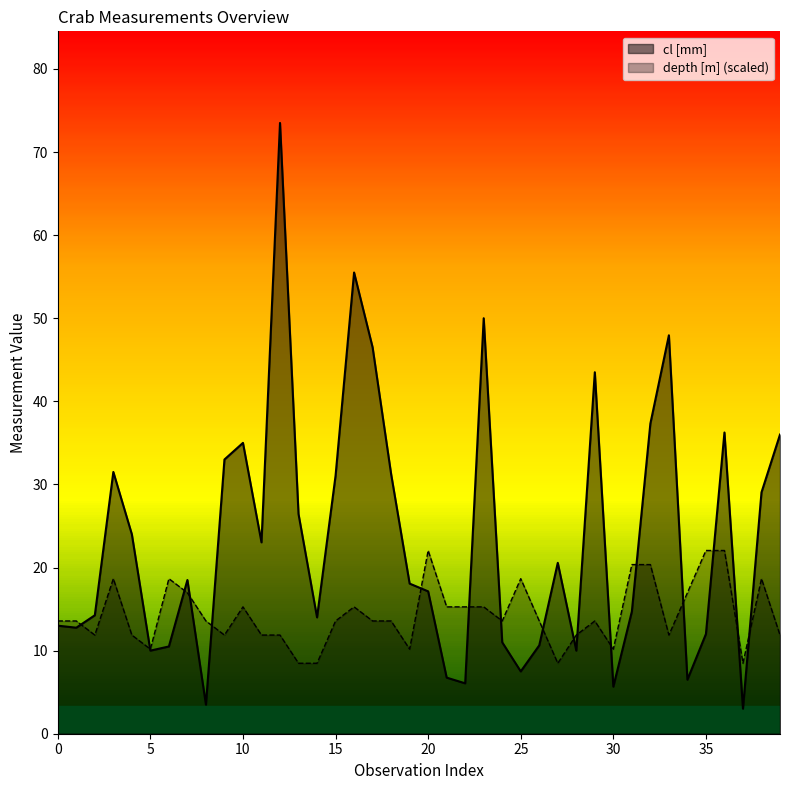

What is the total value across all series at 14?

22.5